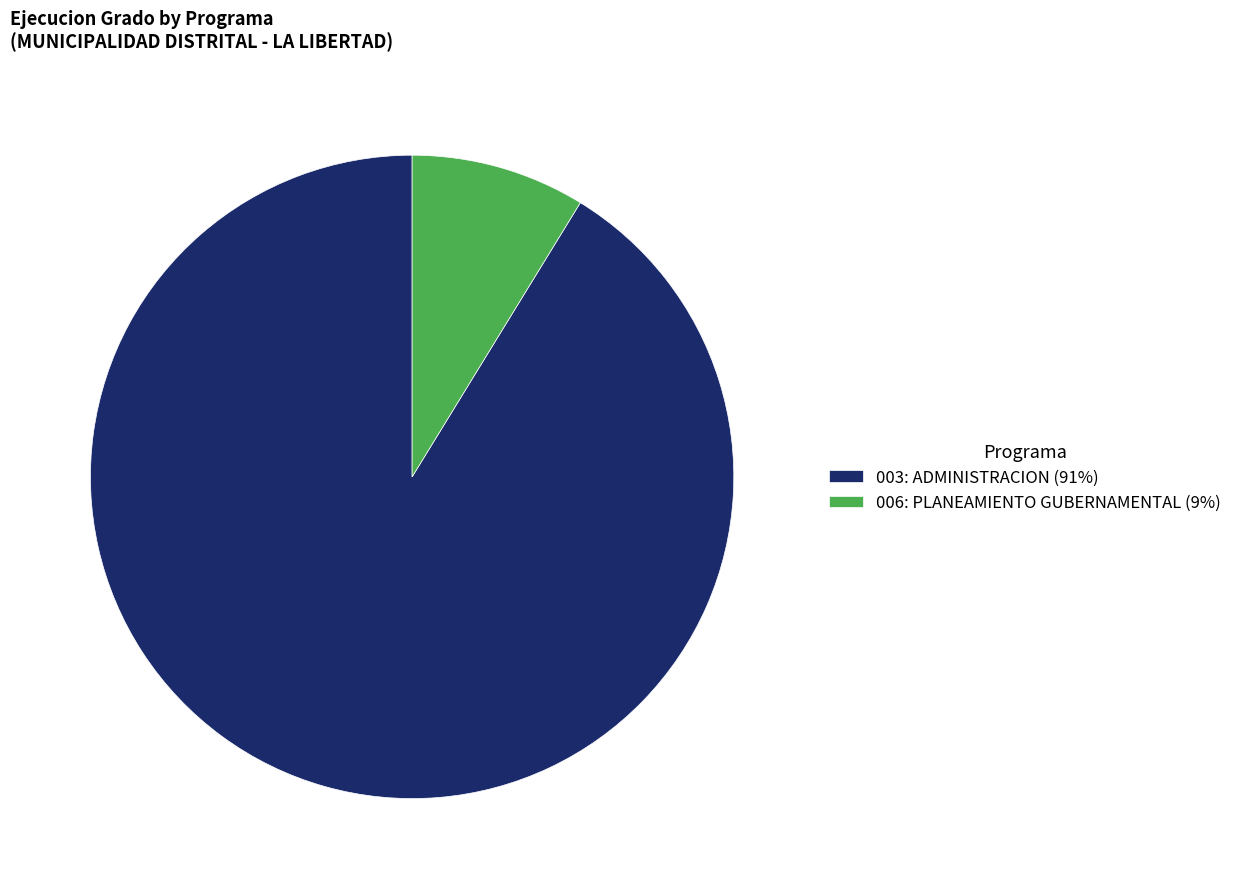

What is the largest slice in the pie chart?

003: ADMINISTRACION